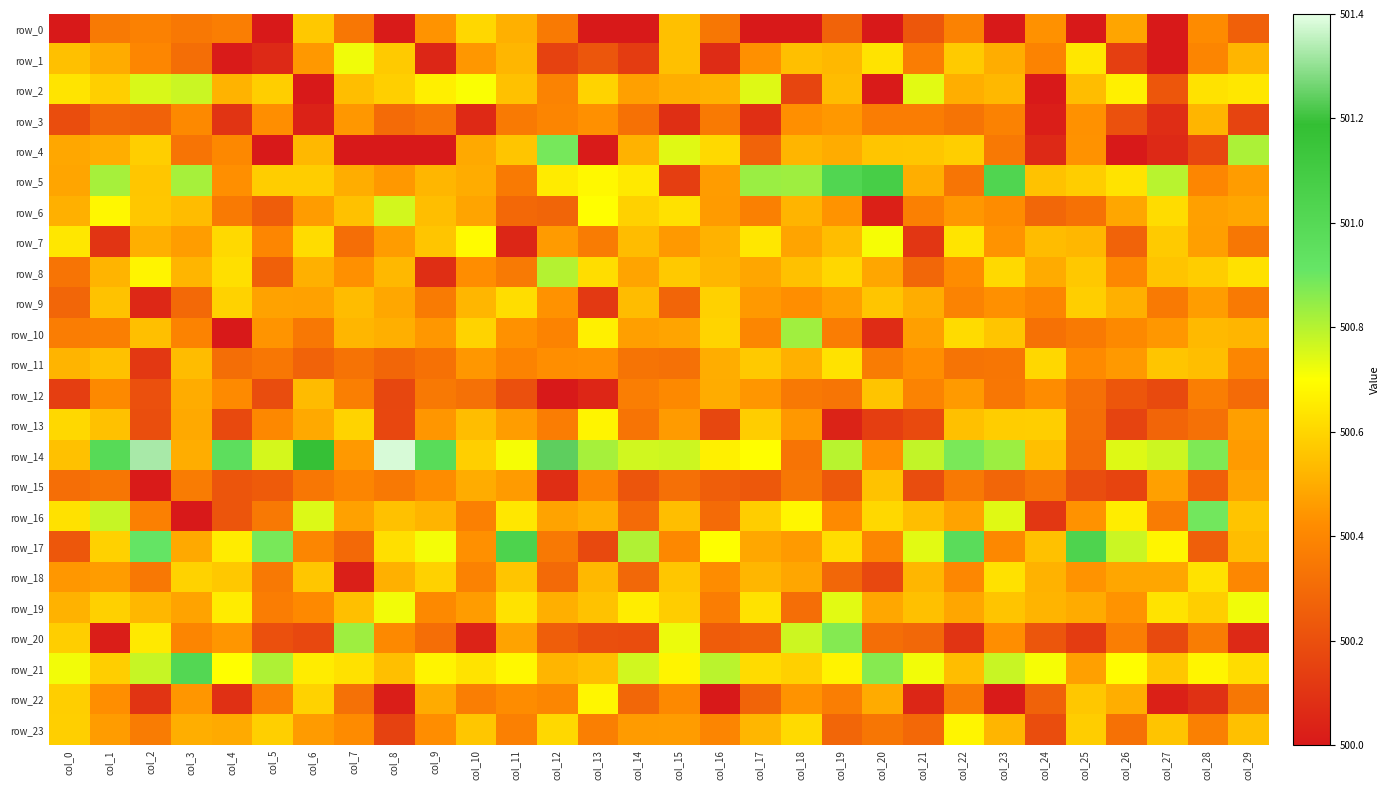

Reading left to right, extract all data points from this chart.

row_0: 500.0	500.4	500.4	500.3	500.4	500.0	500.6	500.3	500.0	500.4	500.6	500.5	500.4	500.0	500.0	500.5	500.3	500.0	500.0	500.3	500.0	500.2	500.4	500.0	500.4	500.0	500.5	500.0	500.4	500.3
row_1: 500.5	500.5	500.4	500.3	500.0	500.1	500.4	500.7	500.6	500.0	500.4	500.5	500.2	500.2	500.1	500.5	500.1	500.4	500.5	500.5	500.6	500.4	500.6	500.5	500.4	500.6	500.1	500.0	500.4	500.5
row_2: 500.6	500.6	500.8	500.8	500.5	500.6	500.0	500.5	500.6	500.7	500.7	500.6	500.4	500.6	500.5	500.5	500.5	500.7	500.2	500.5	500.0	500.7	500.5	500.5	500.0	500.5	500.7	500.2	500.6	500.6
row_3: 500.2	500.3	500.3	500.4	500.1	500.4	500.0	500.4	500.3	500.3	500.1	500.4	500.4	500.4	500.3	500.1	500.4	500.1	500.4	500.5	500.4	500.4	500.3	500.4	500.0	500.4	500.2	500.1	500.5	500.2
row_4: 500.5	500.5	500.6	500.3	500.4	500.0	500.5	500.0	500.0	500.0	500.5	500.6	500.9	500.0	500.5	500.7	500.6	500.3	500.5	500.5	500.6	500.6	500.6	500.4	500.1	500.4	500.0	500.1	500.2	500.8
row_5: 500.5	500.8	500.6	500.8	500.4	500.6	500.6	500.5	500.5	500.5	500.5	500.4	500.7	500.7	500.6	500.1	500.5	500.8	500.8	501.0	501.1	500.5	500.3	501.0	500.6	500.6	500.6	500.8	500.4	500.5
row_6: 500.5	500.7	500.6	500.5	500.4	500.2	500.5	500.6	500.8	500.5	500.5	500.3	500.3	500.7	500.6	500.6	500.5	500.4	500.5	500.4	500.0	500.4	500.4	500.4	500.3	500.3	500.5	500.6	500.5	500.5
row_7: 500.6	500.1	500.5	500.5	500.6	500.4	500.6	500.3	500.5	500.6	500.7	500.0	500.5	500.4	500.5	500.5	500.5	500.6	500.5	500.5	500.7	500.1	500.6	500.4	500.5	500.5	500.3	500.6	500.5	500.3
row_8: 500.3	500.5	500.7	500.5	500.6	500.3	500.5	500.4	500.5	500.1	500.4	500.4	500.8	500.6	500.5	500.6	500.5	500.5	500.6	500.6	500.5	500.3	500.4	500.6	500.5	500.6	500.4	500.6	500.6	500.6
row_9: 500.3	500.6	500.1	500.3	500.6	500.5	500.5	500.5	500.5	500.4	500.5	500.6	500.4	500.1	500.5	500.3	500.6	500.5	500.4	500.5	500.6	500.5	500.4	500.4	500.4	500.6	500.5	500.4	500.5	500.4
row_10: 500.4	500.4	500.5	500.4	500.0	500.4	500.3	500.5	500.5	500.4	500.6	500.4	500.4	500.7	500.5	500.5	500.6	500.4	500.8	500.4	500.1	500.5	500.6	500.6	500.3	500.4	500.4	500.4	500.5	500.5
row_11: 500.5	500.6	500.1	500.5	500.3	500.3	500.3	500.3	500.3	500.3	500.4	500.4	500.4	500.4	500.3	500.3	500.5	500.6	500.5	500.6	500.4	500.4	500.3	500.3	500.6	500.4	500.5	500.6	500.5	500.4
row_12: 500.1	500.4	500.2	500.5	500.4	500.2	500.5	500.4	500.2	500.4	500.3	500.2	500.0	500.1	500.4	500.4	500.5	500.4	500.4	500.3	500.6	500.4	500.5	500.3	500.4	500.3	500.2	500.2	500.4	500.3
row_13: 500.6	500.6	500.2	500.5	500.2	500.4	500.5	500.6	500.2	500.4	500.5	500.5	500.4	500.7	500.3	500.5	500.2	500.6	500.4	500.0	500.1	500.2	500.5	500.6	500.6	500.3	500.2	500.3	500.3	500.5
row_14: 500.6	501.0	501.3	500.5	501.0	500.8	501.2	500.5	501.4	501.0	500.6	500.7	501.2	500.8	500.8	500.8	500.7	500.7	500.3	500.8	500.4	500.8	500.9	500.8	500.5	500.3	500.7	500.8	500.9	500.5
row_15: 500.3	500.3	500.0	500.4	500.2	500.2	500.3	500.4	500.4	500.4	500.5	500.5	500.1	500.4	500.2	500.3	500.3	500.2	500.3	500.2	500.6	500.2	500.4	500.3	500.3	500.2	500.2	500.5	500.3	500.5
row_16: 500.6	500.8	500.4	500.0	500.2	500.4	500.7	500.5	500.6	500.5	500.4	500.6	500.5	500.5	500.3	500.5	500.3	500.6	500.7	500.4	500.6	500.5	500.5	500.7	500.1	500.4	500.7	500.4	500.9	500.6
row_17: 500.2	500.6	500.9	500.5	500.7	500.9	500.4	500.3	500.6	500.7	500.4	501.0	500.4	500.2	500.8	500.4	500.7	500.5	500.5	500.6	500.4	500.7	501.0	500.4	500.6	501.0	500.8	500.7	500.3	500.5
row_18: 500.4	500.5	500.3	500.6	500.6	500.4	500.6	500.0	500.5	500.6	500.4	500.6	500.3	500.5	500.3	500.6	500.4	500.5	500.5	500.3	500.2	500.5	500.4	500.6	500.5	500.4	500.5	500.5	500.6	500.4
row_19: 500.5	500.6	500.5	500.5	500.7	500.4	500.4	500.5	500.7	500.4	500.5	500.6	500.5	500.6	500.7	500.6	500.4	500.6	500.3	500.7	500.5	500.5	500.5	500.6	500.5	500.5	500.4	500.6	500.6	500.7
row_20: 500.6	500.0	500.6	500.4	500.4	500.2	500.2	500.8	500.4	500.3	500.0	500.5	500.3	500.2	500.2	500.7	500.2	500.3	500.8	500.9	500.3	500.3	500.1	500.4	500.2	500.1	500.4	500.2	500.4	500.1
row_21: 500.7	500.6	500.8	501.0	500.7	500.8	500.7	500.6	500.5	500.7	500.6	500.7	500.5	500.5	500.8	500.7	500.8	500.6	500.6	500.7	500.9	500.7	500.5	500.8	500.7	500.5	500.7	500.6	500.7	500.6
row_22: 500.6	500.4	500.1	500.4	500.1	500.4	500.6	500.3	500.0	500.5	500.4	500.4	500.4	500.7	500.3	500.4	500.0	500.3	500.4	500.4	500.5	500.0	500.4	500.0	500.3	500.6	500.5	500.0	500.1	500.3
row_23: 500.6	500.5	500.4	500.5	500.5	500.6	500.5	500.4	500.2	500.4	500.6	500.4	500.6	500.4	500.5	500.5	500.4	500.5	500.6	500.3	500.3	500.3	500.7	500.5	500.2	500.6	500.3	500.6	500.4	500.5